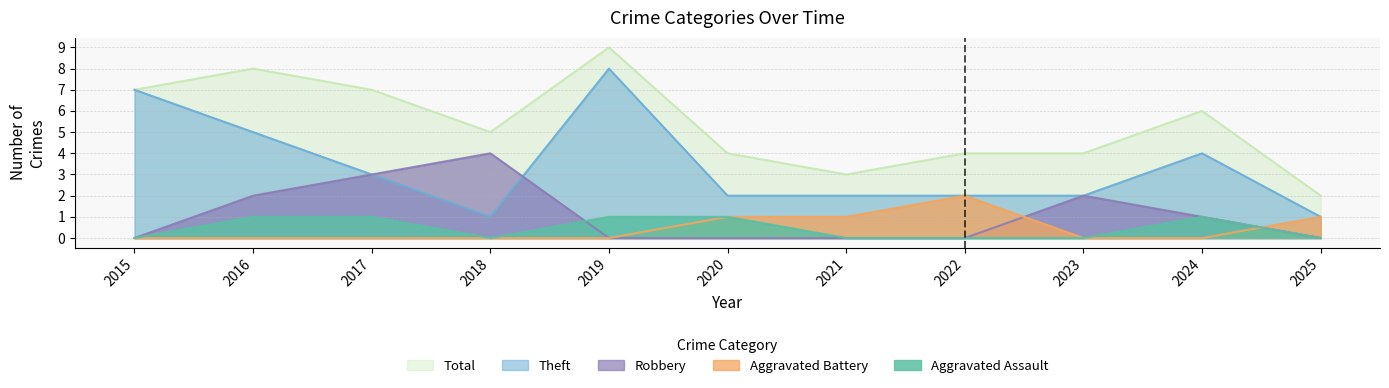

How many interior local valleys does the Total series have?

2